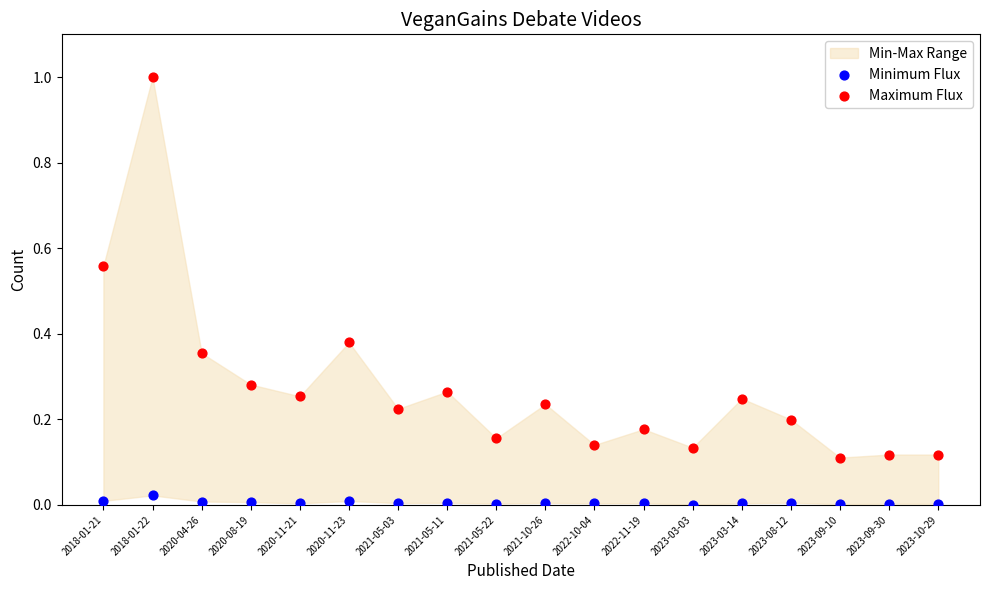

Which series has the largest Y range (max minus min)?

Maximum Flux